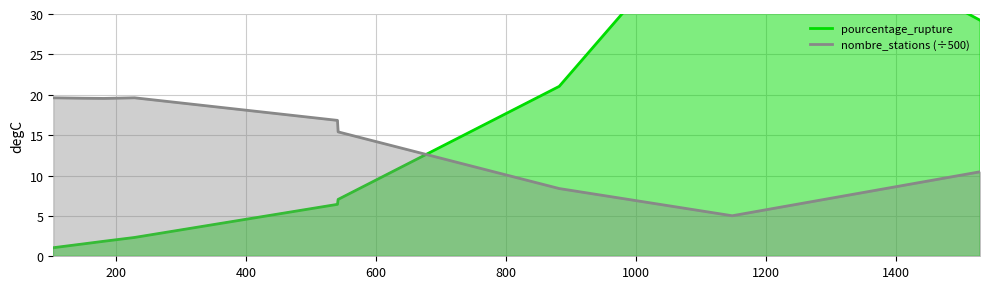

In nombre_stations (÷500), how many points are lower than both neighbors (excluding endpoints)?

2